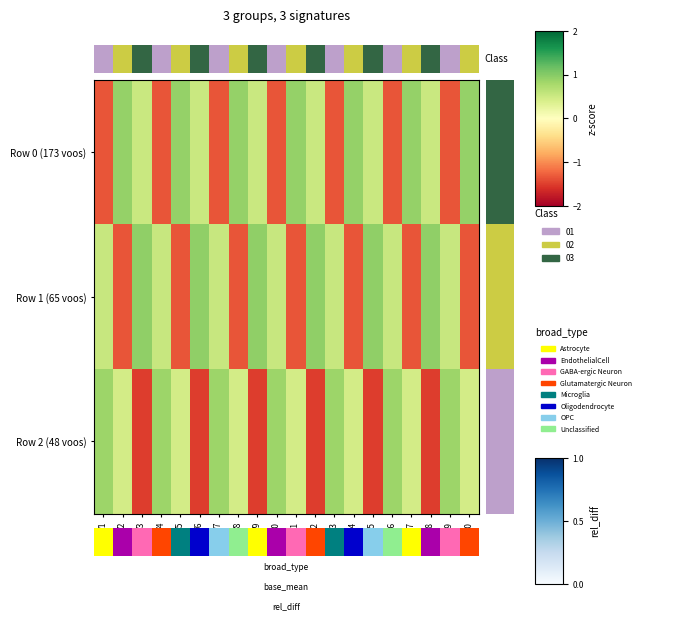

Where does the row_0 series first go above 0?

V2